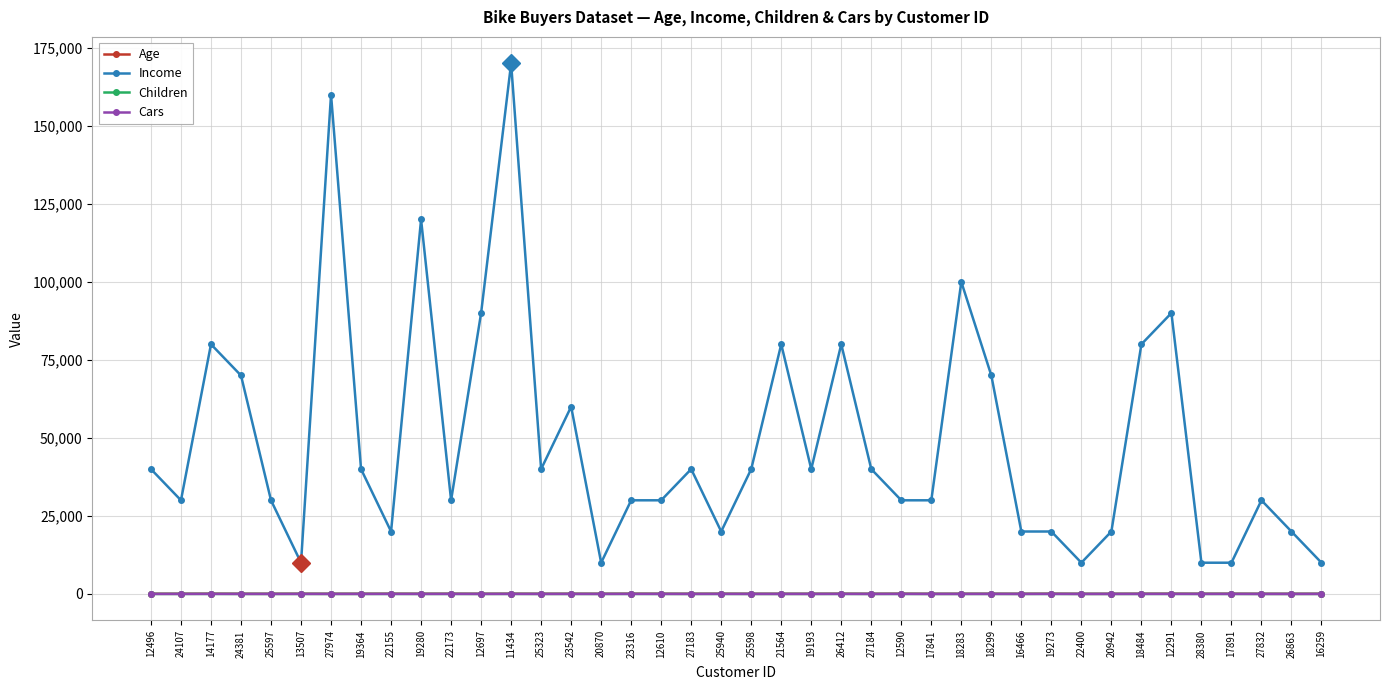

Which series has the largest total across all categories?

Income